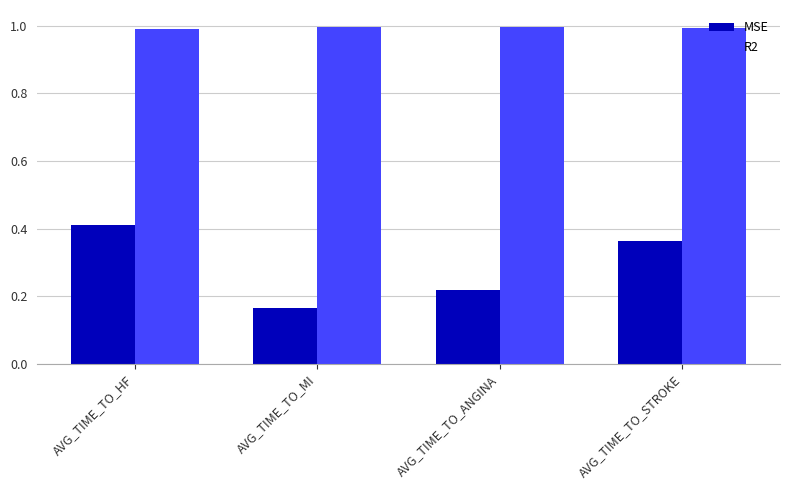

Does the chart contain stacked bars?

No